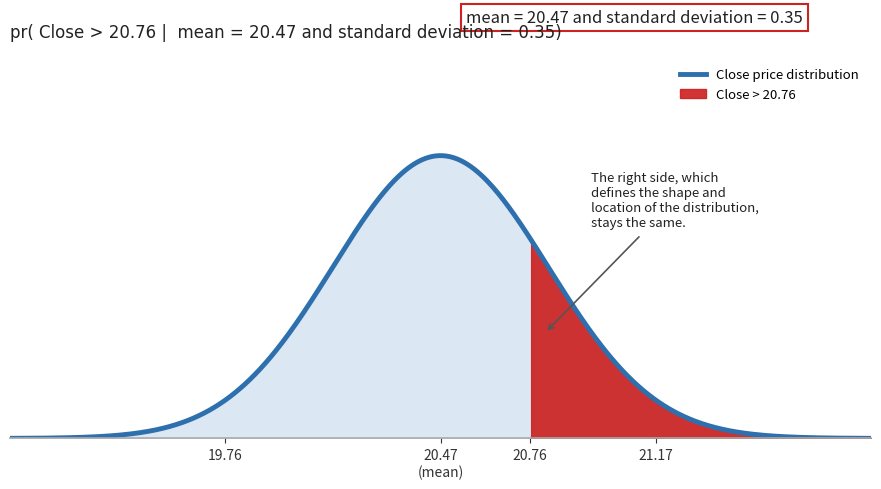

True or false: the data shows 36.0 at 2012-05-01.

False